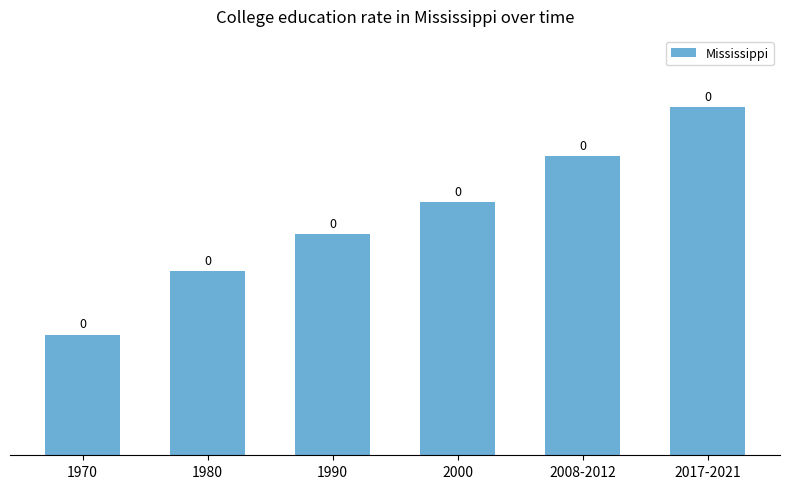

How many bars are there in total?

6